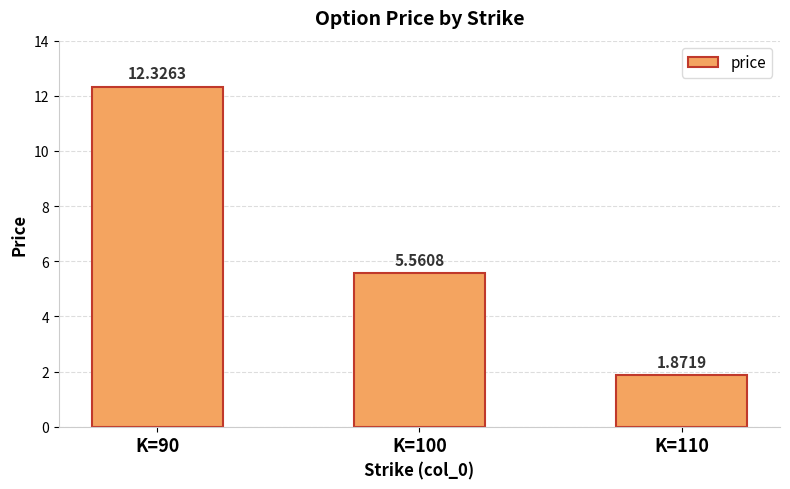

Rank the categories by value from lowest to highest.

K=110, K=100, K=90